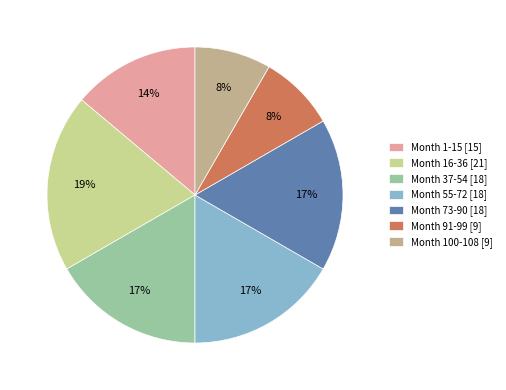

Approximately how many times larger is the value at Month 1-15 [15] compared to Month 16-36 [21]?

0.7